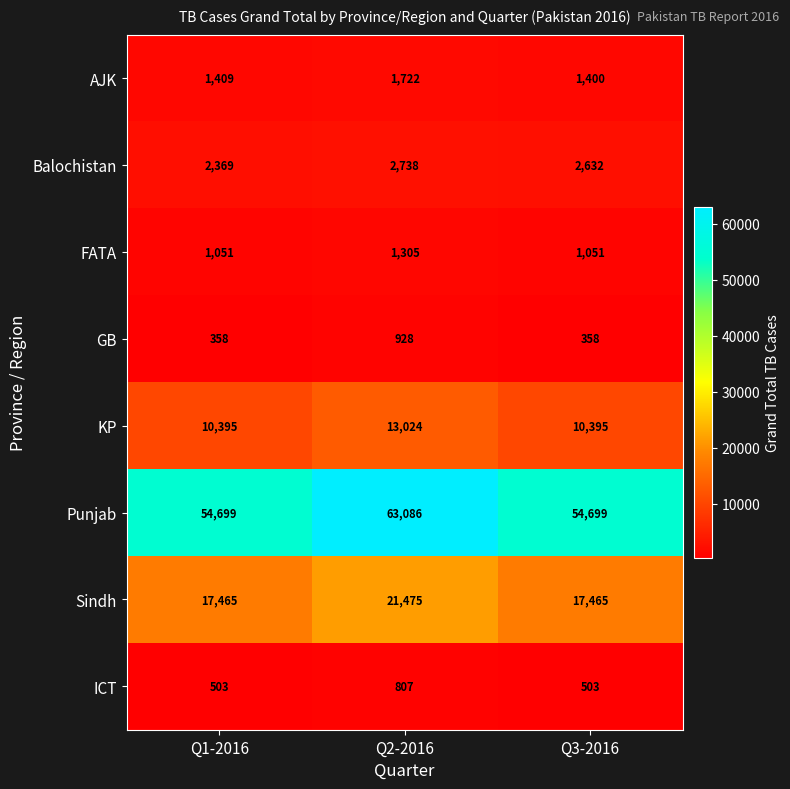

Count the number of categories in the chart.

3